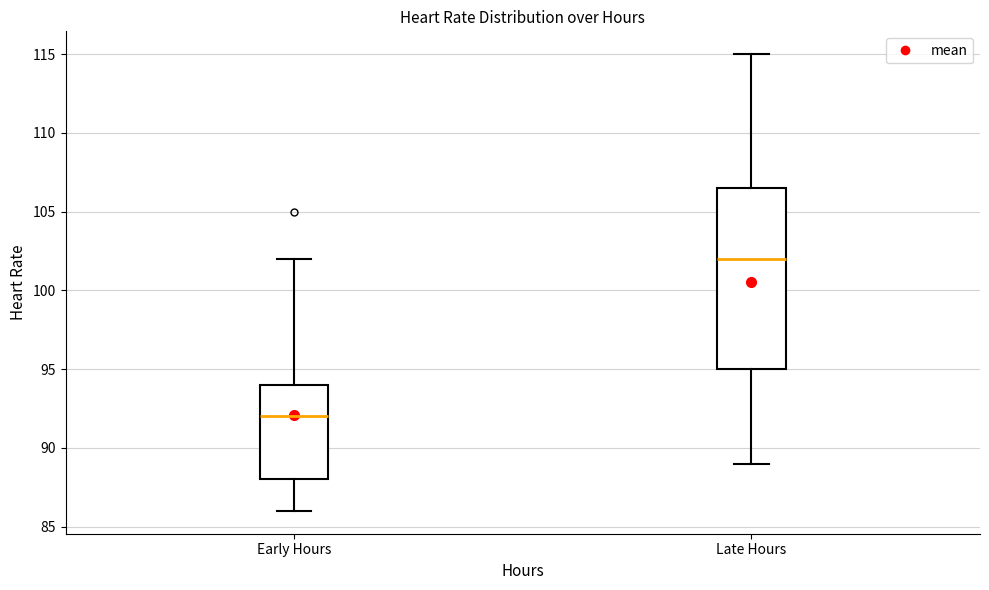

Which box's median line is the lowest?

Early Hours